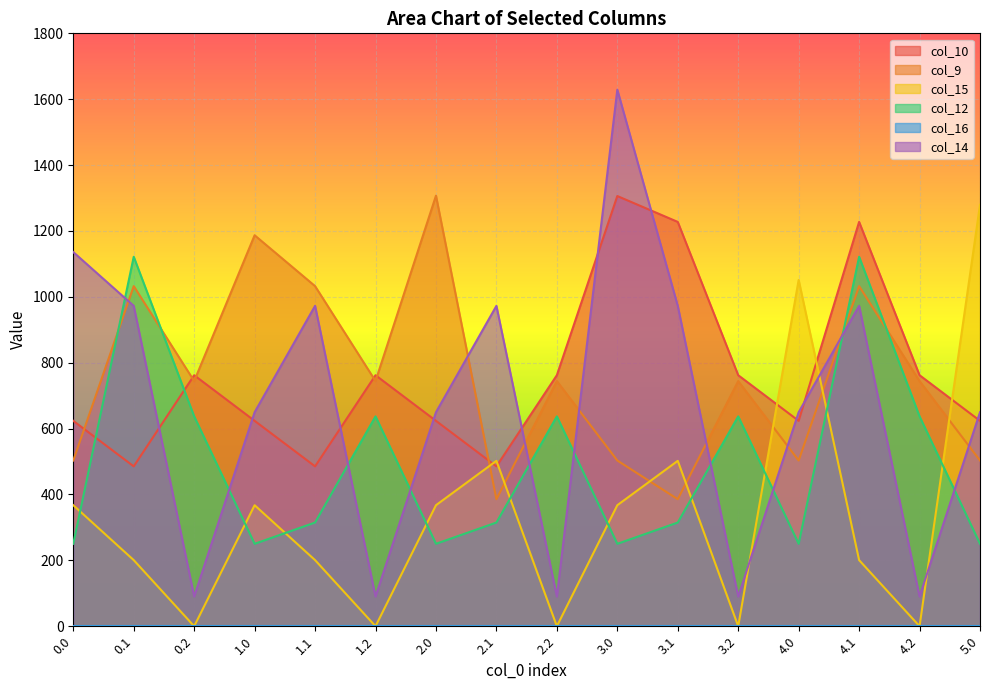

Is the value of col_15 at 4.2 greater than the value of col_9 at 1.2?

No